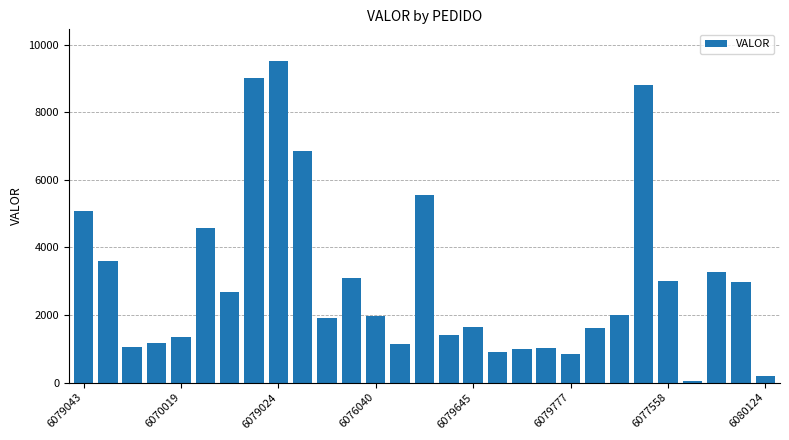

Does the chart contain stacked bars?

No